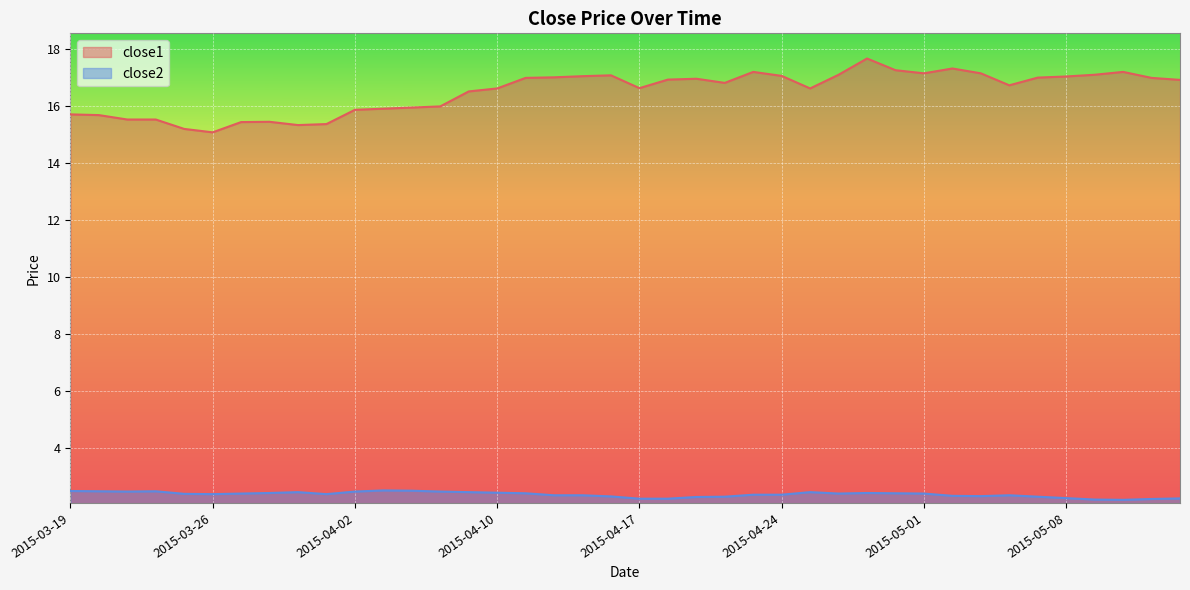

List the series in order of their overall mean, highest first.

close1, close2